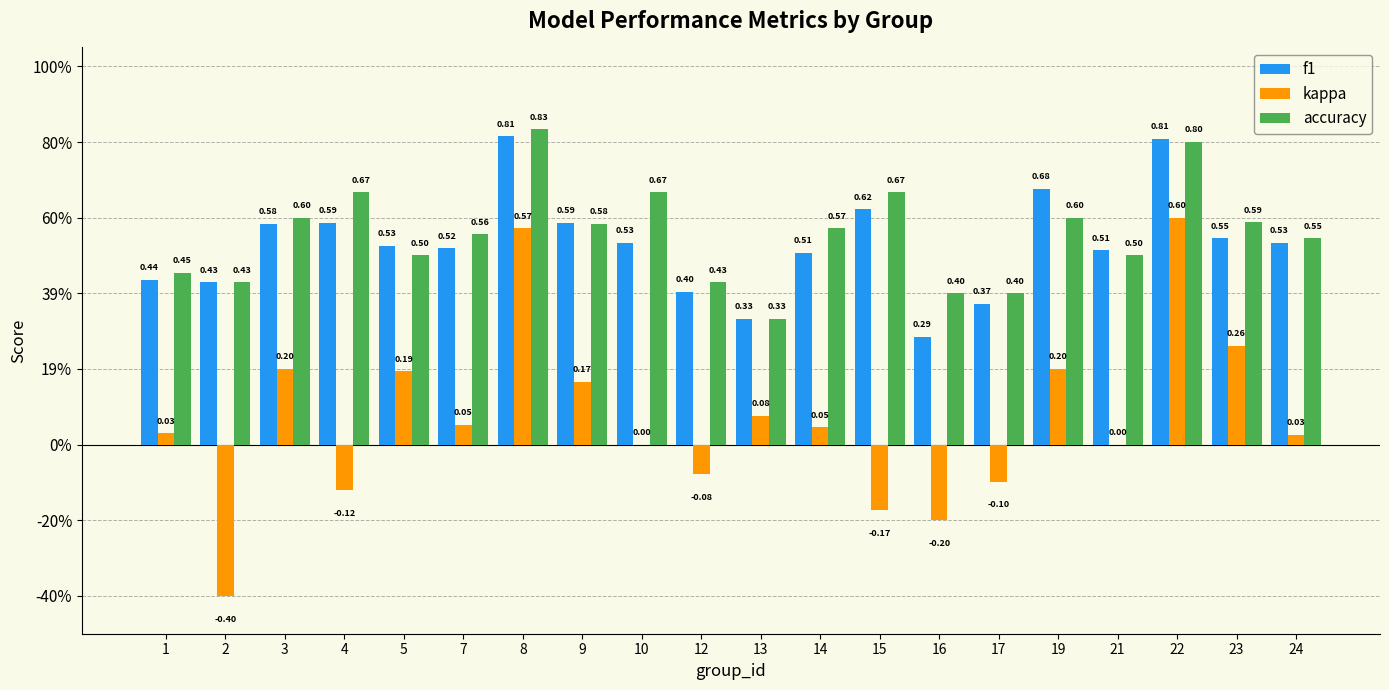

What are all the series names shown in the legend?

f1, kappa, accuracy